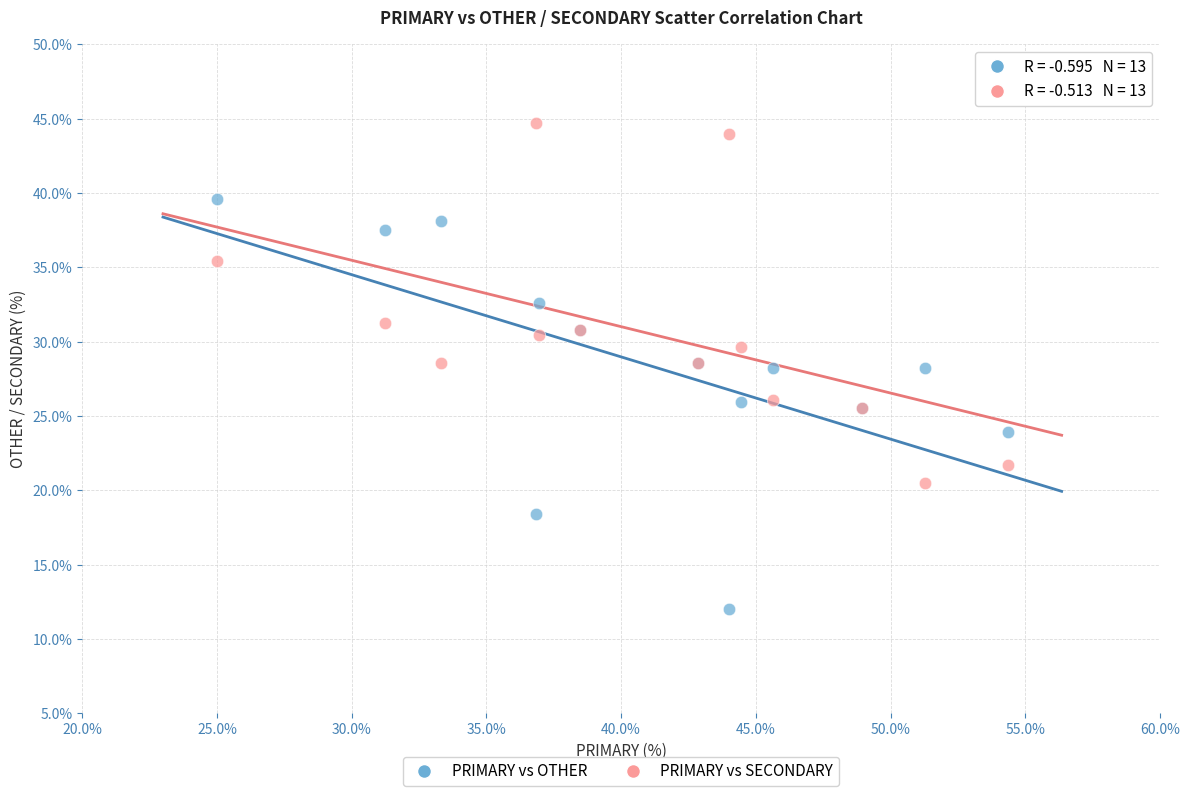

Which series reaches the maximum Y coordinate?

PRIMARY vs SECONDARY